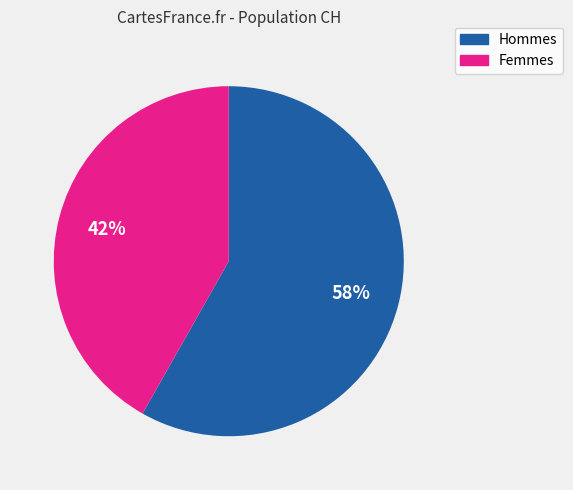

To the nearest percent, what is the difference between the Femmes and Hommes slice percentages?

16%